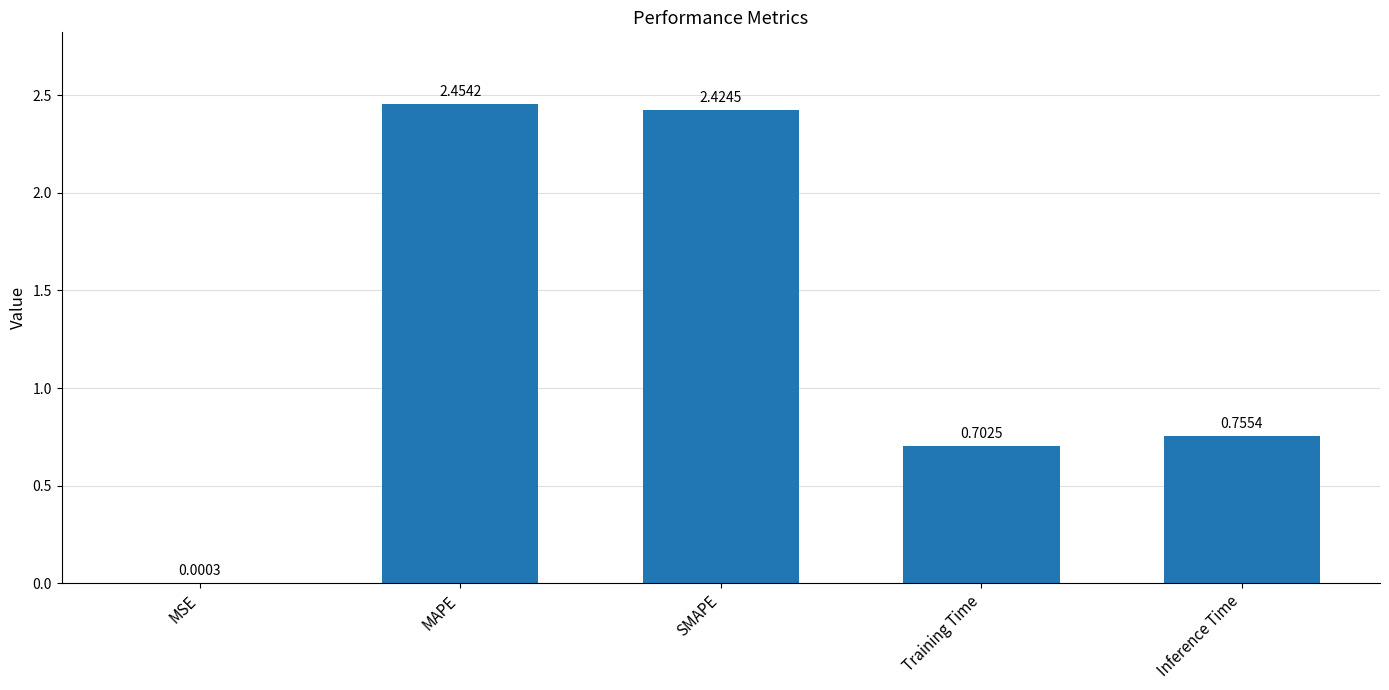

What is the change in value from MAPE to Training Time?

-1.8